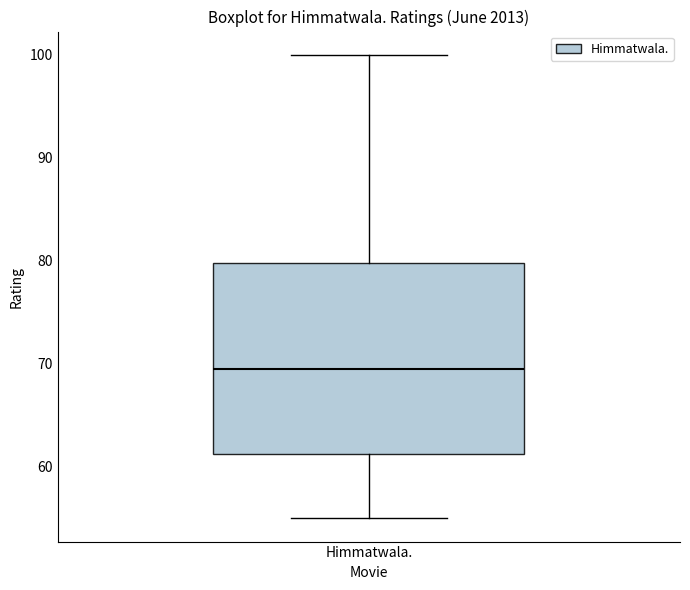

Read this box plot against the y-axis: the position of the median line, the range covered by the box, and the ends of both whiskers. The values are not printed on the chart, so give them approximately, as read against the axis.

median 70, box 61 to 80, whiskers 55 to 100